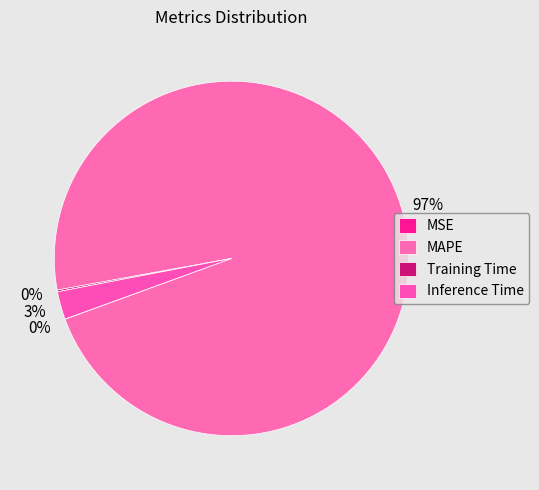

Between MSE and Inference Time, which is larger?

Inference Time